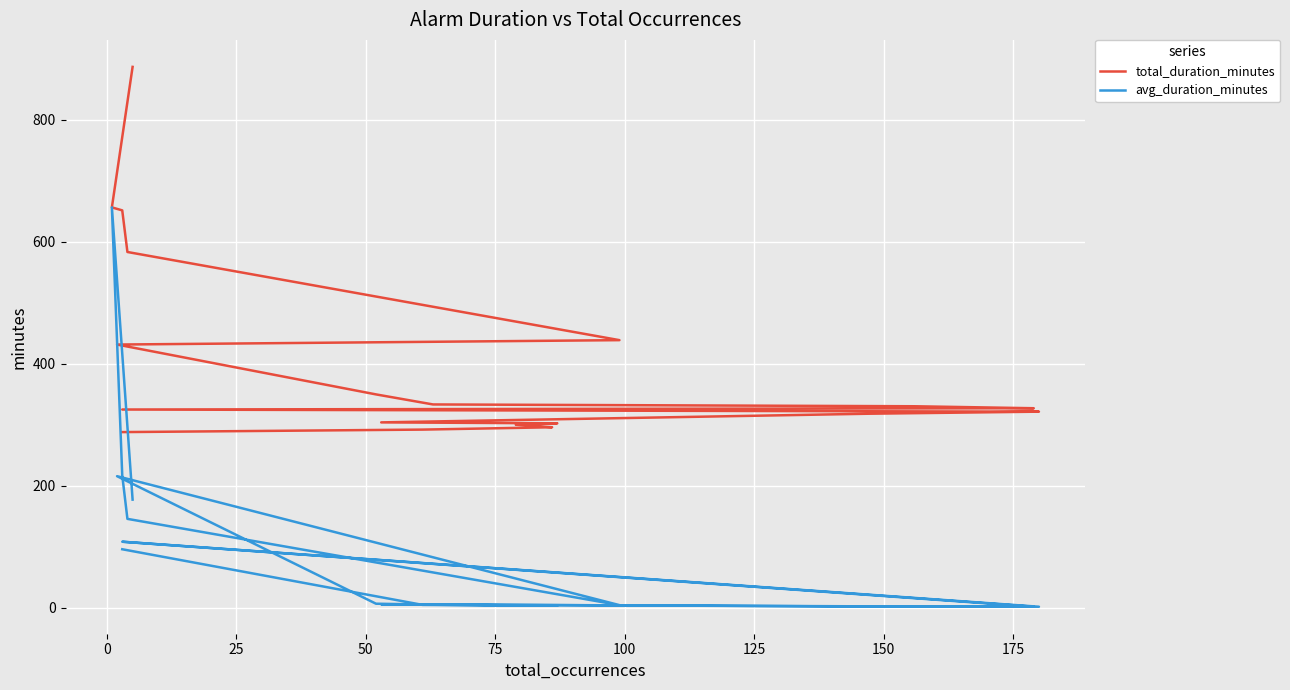

Does the chart display data point markers on the line(s)?

No